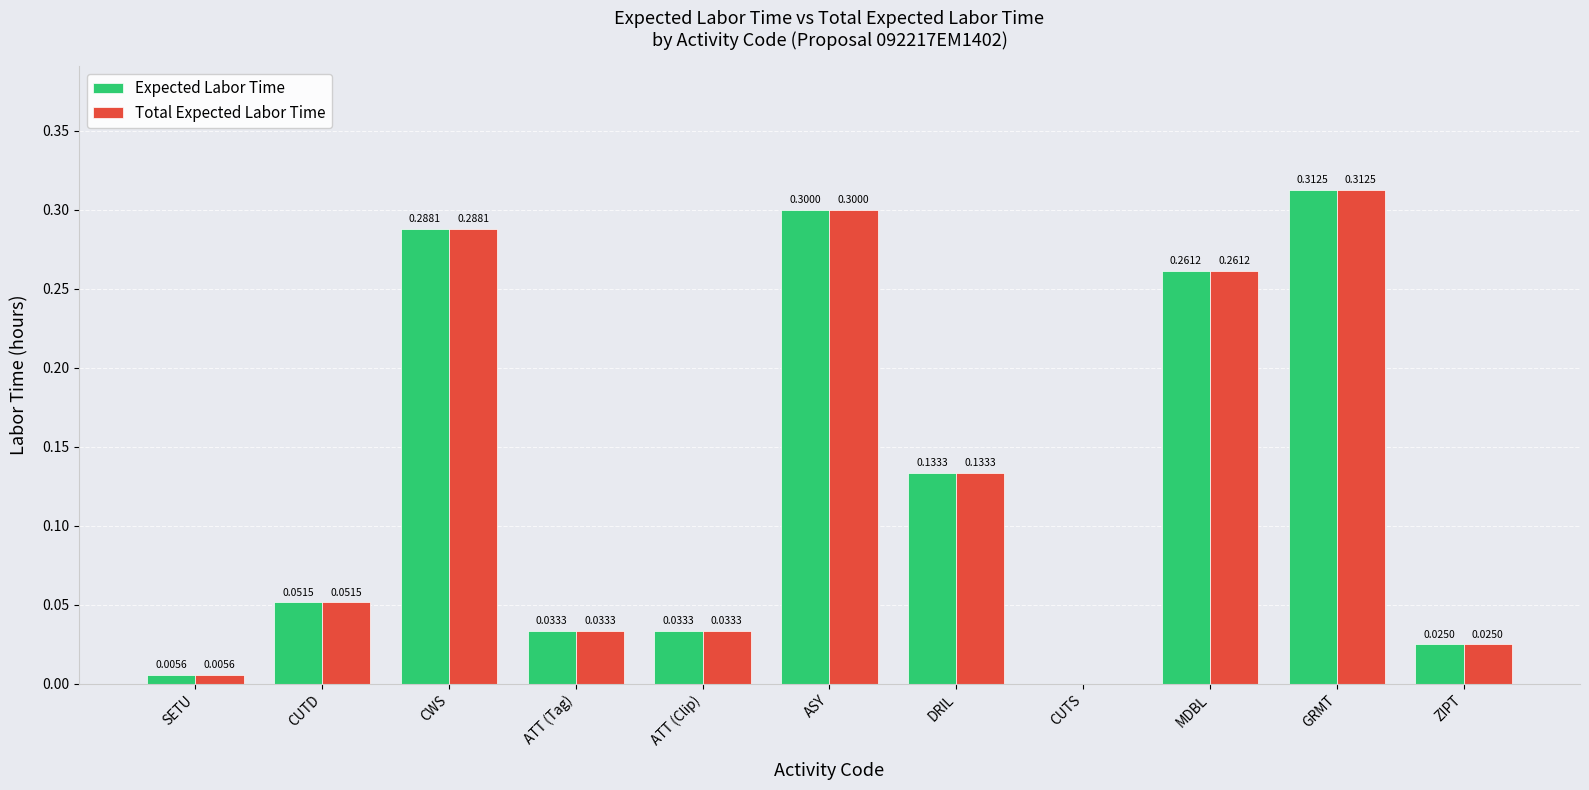

At which category is the sum across all series the highest?

GRMT